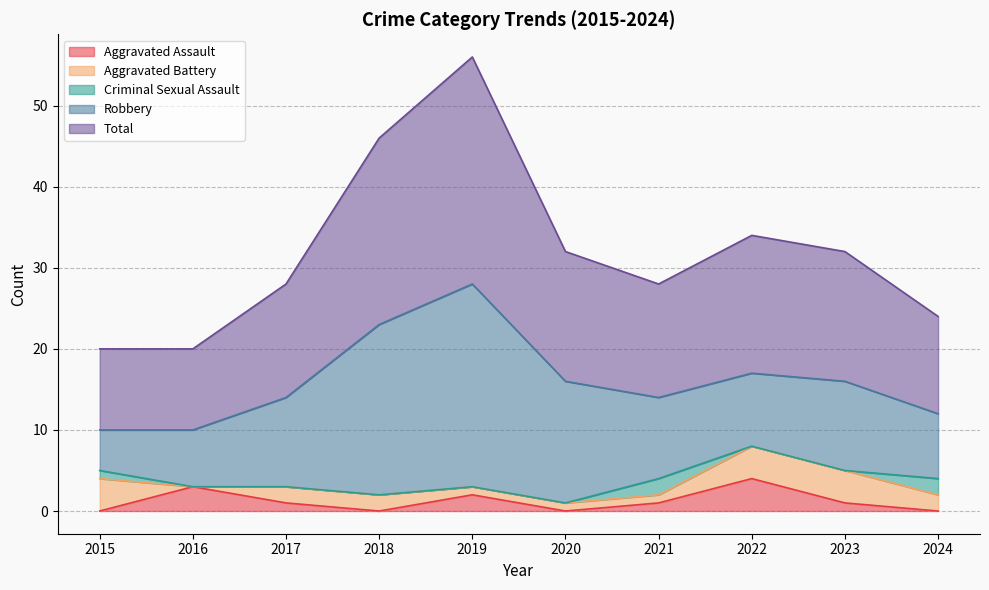

How many distinct data groups are displayed?

5